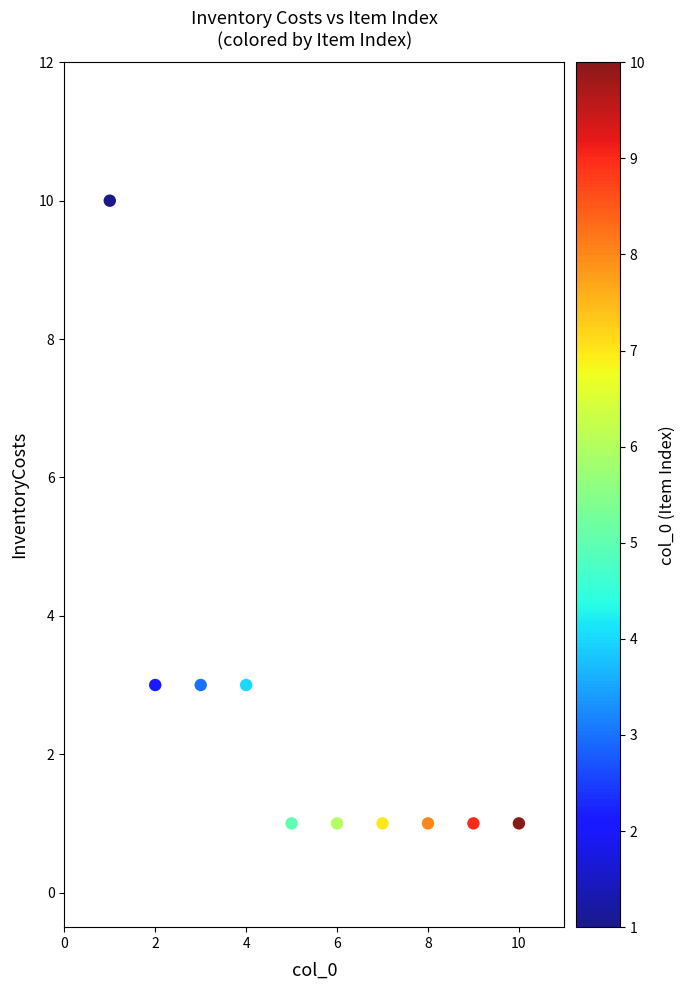

What is the range of X values (max minus min)?

9